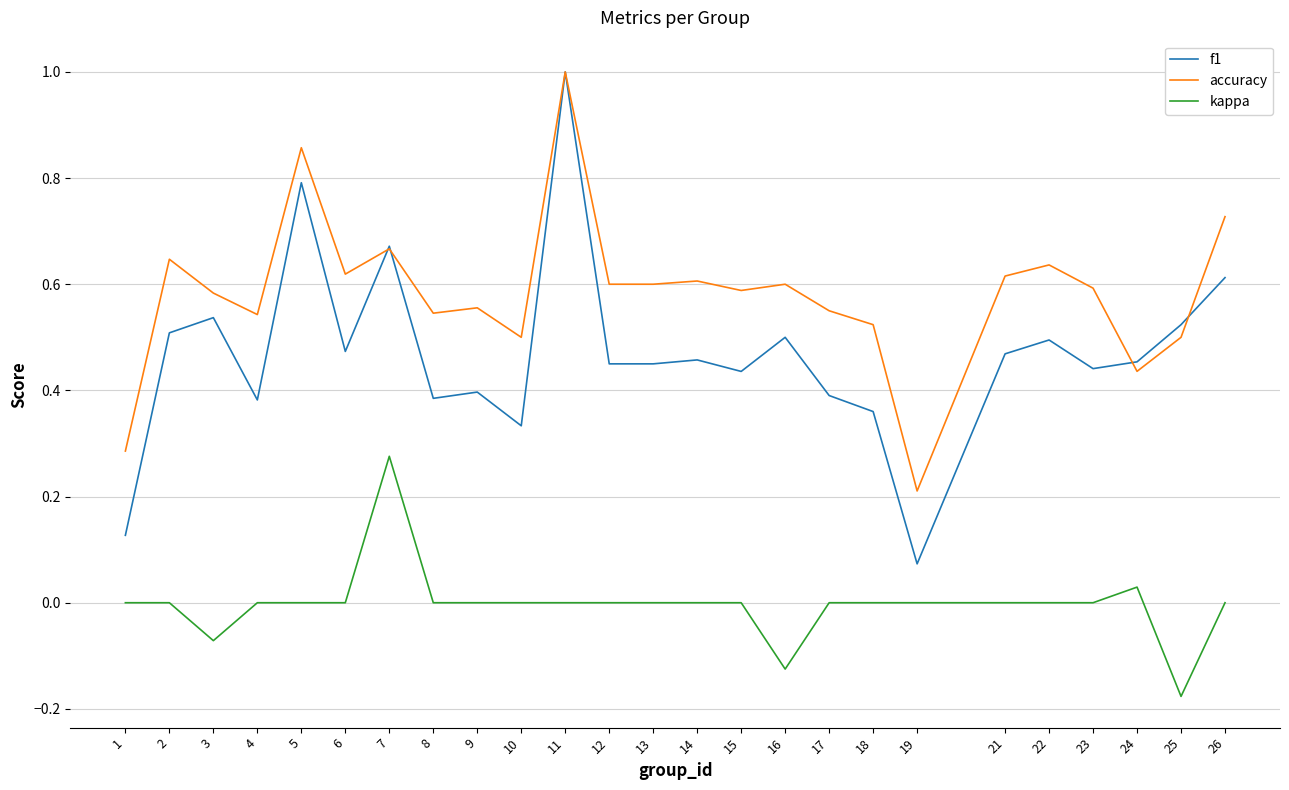

The kappa series shows 0.2 at 23. True or false?

False